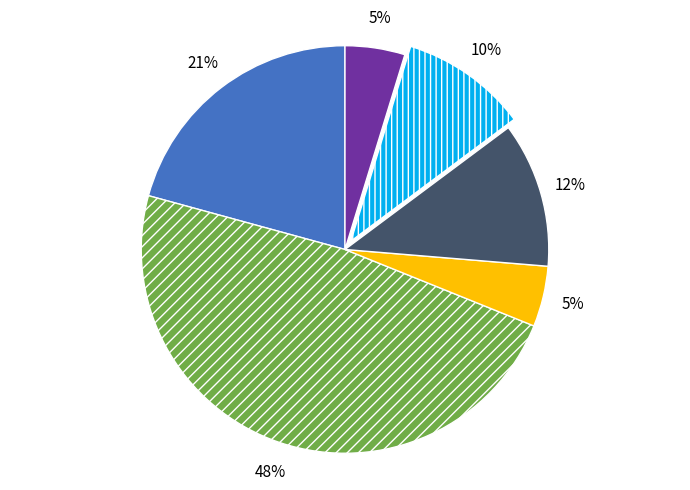

Does any single category account for the majority?

No